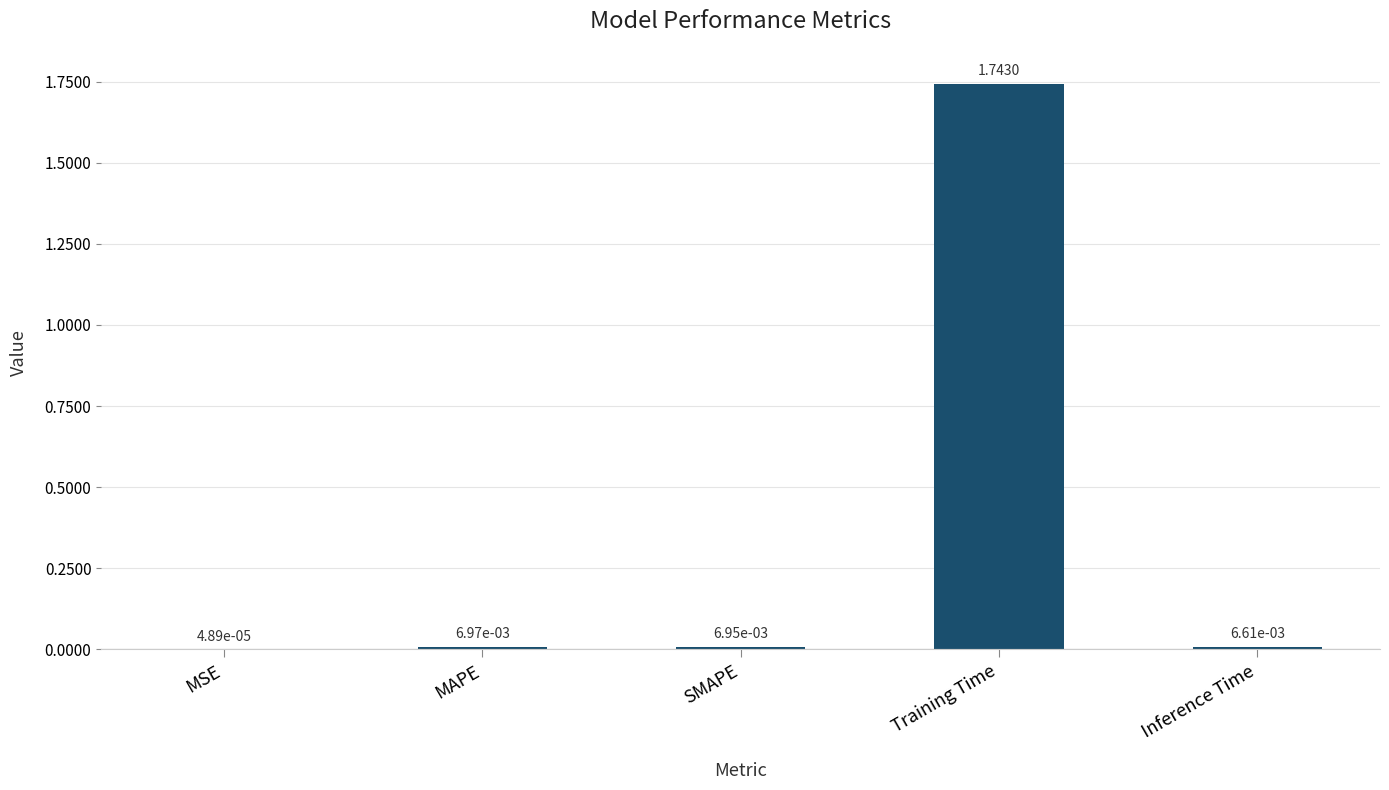

What is the sum of all values?

1.8